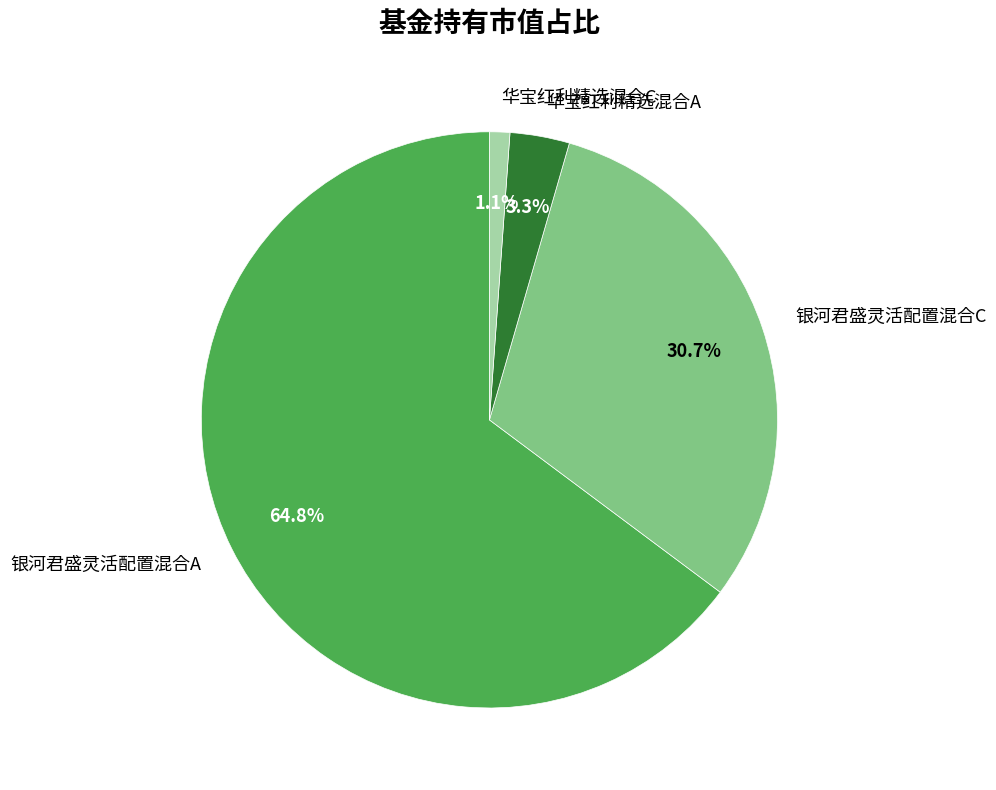

Which slice represents more than half of the pie?

银河君盛灵活配置混合A